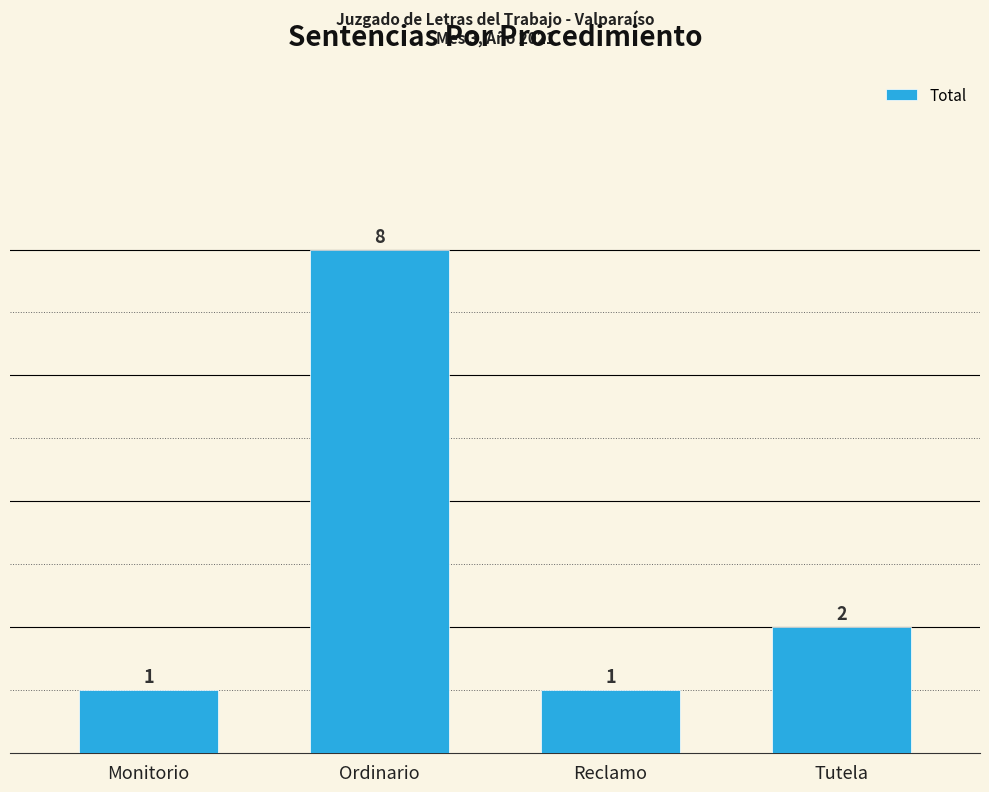

Count the number of data series in this chart.

1